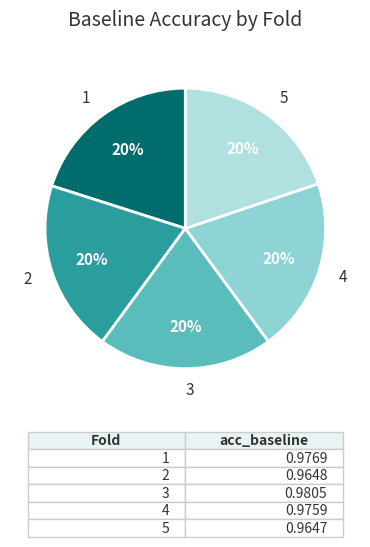

Count the number of slices in the pie.

5